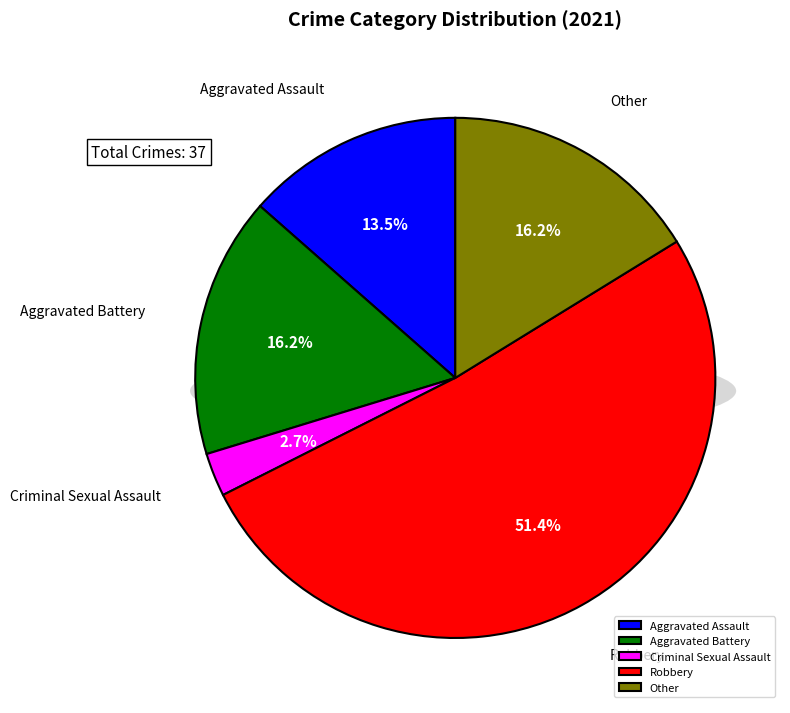

To the nearest percent, what portion does Aggravated Battery represent?

16%